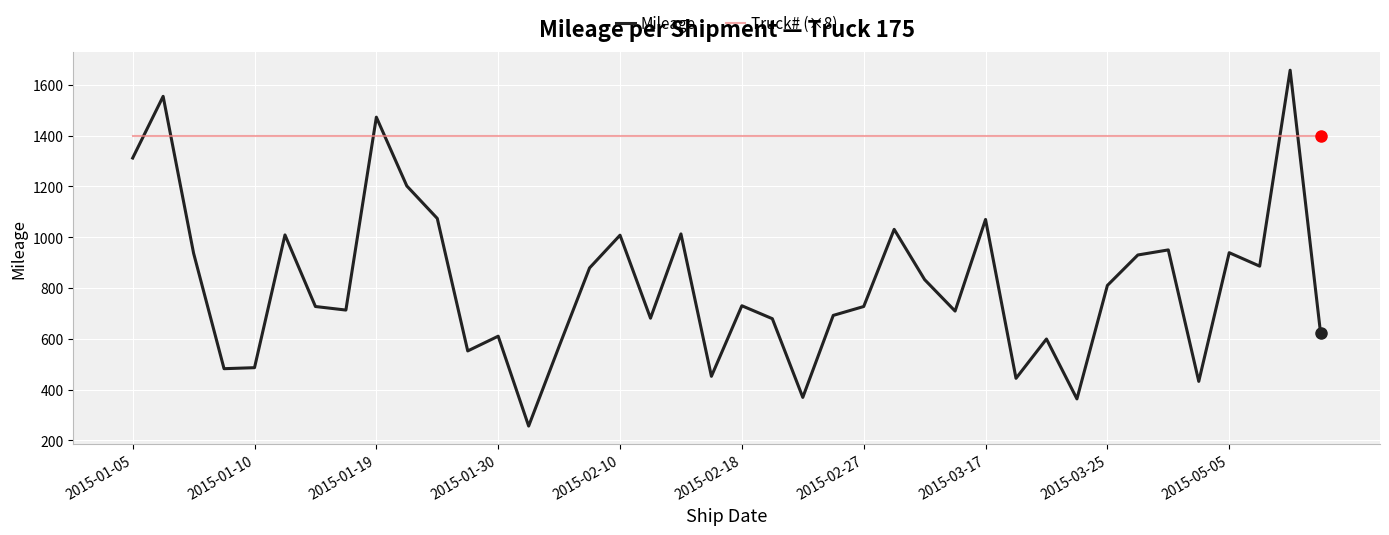

Which series has the largest total across all categories?

Truck# (×8)